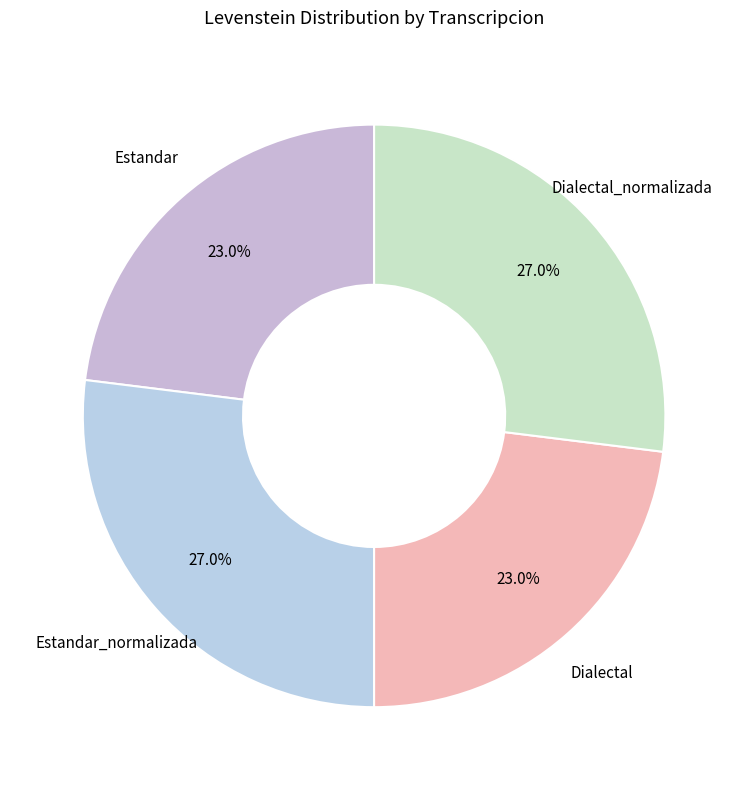

What percentage is the Estandar slice, to the nearest percent?

23%